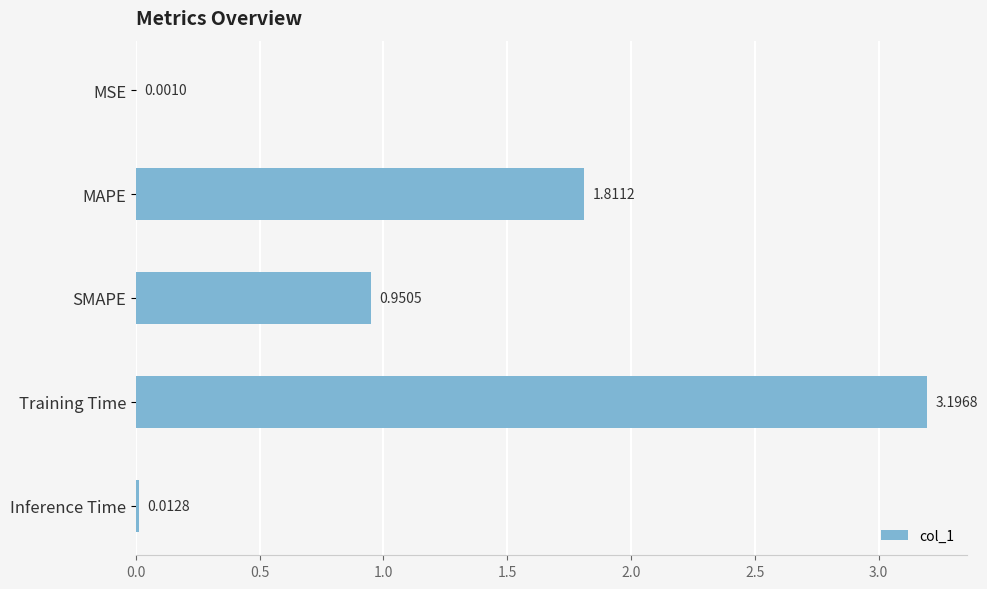

What is the sum of all values?

6.0